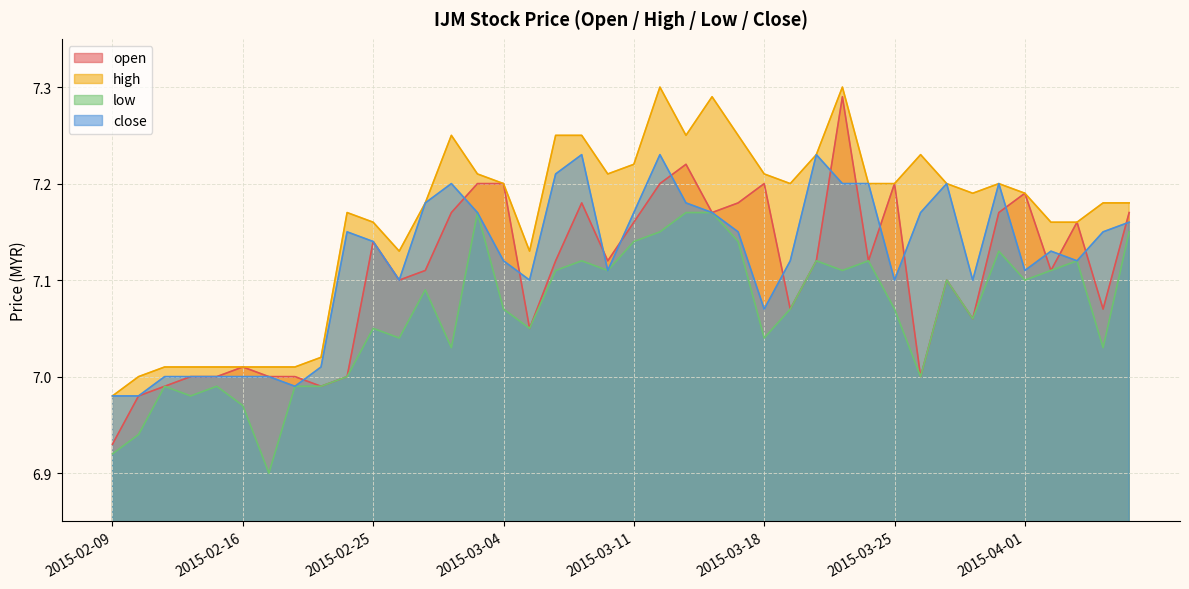

Where is the first local maximum for open?

2015-02-16